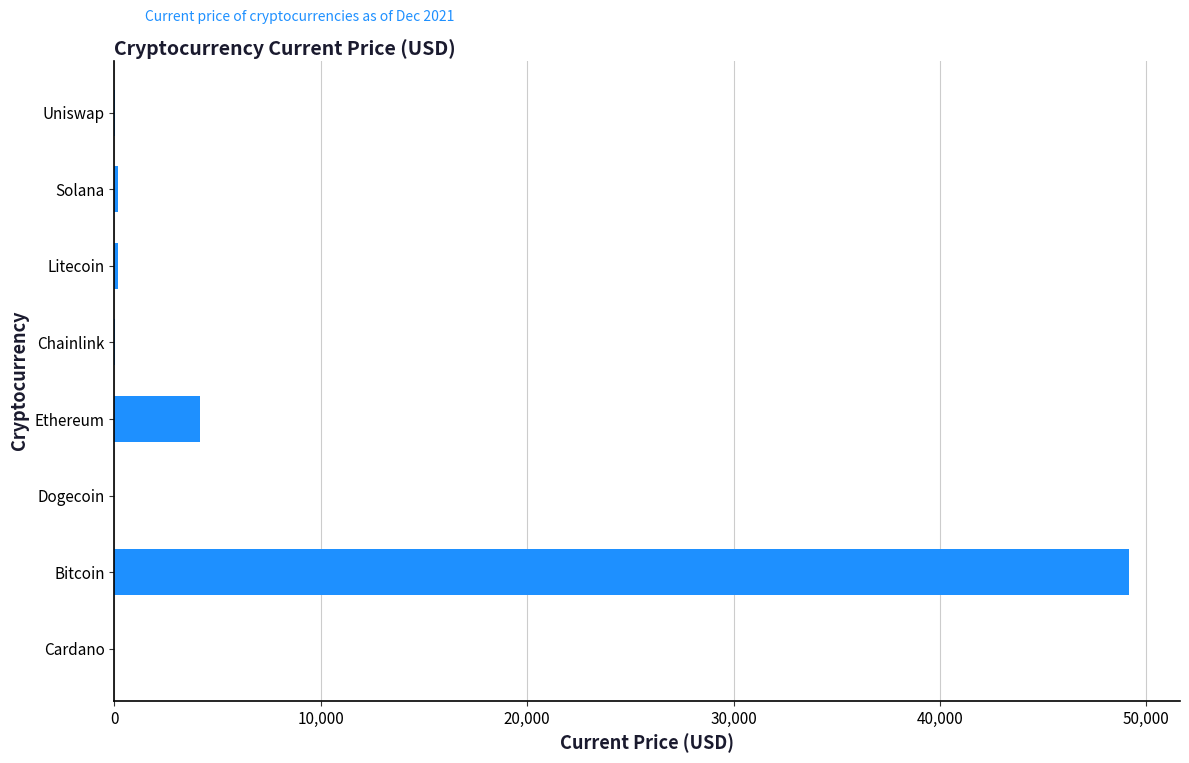

Between Ethereum and Cardano, which is larger?

Ethereum